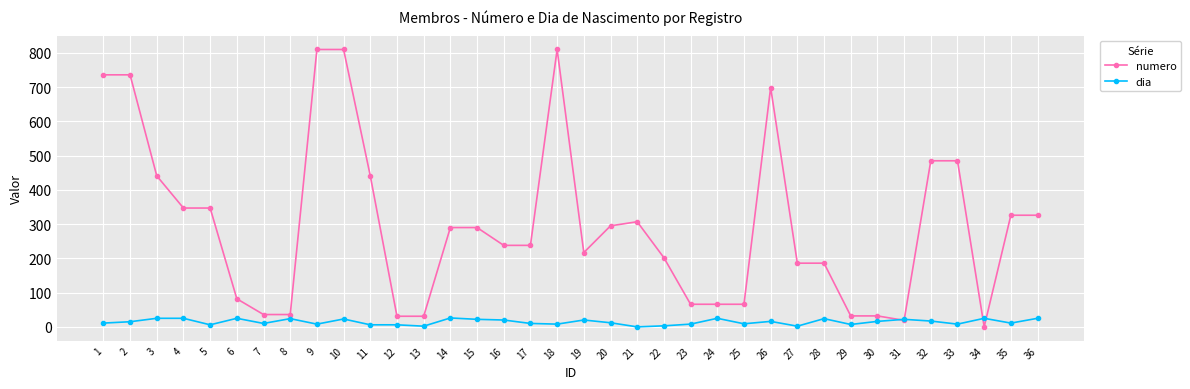

The value of numero at 7 is 36. True or false?

True